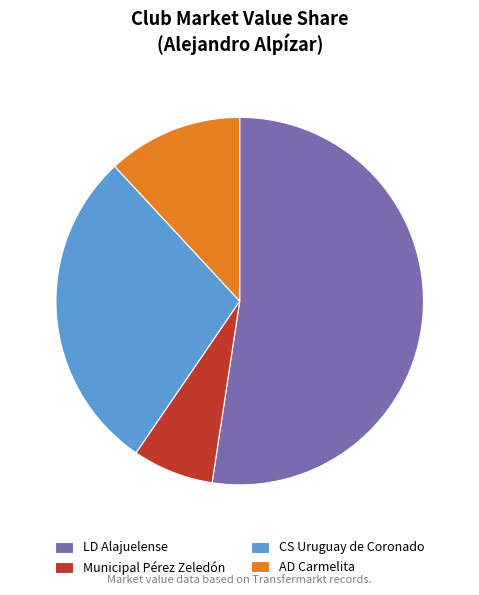

Does AD Carmelita represent more than half of the total?

No